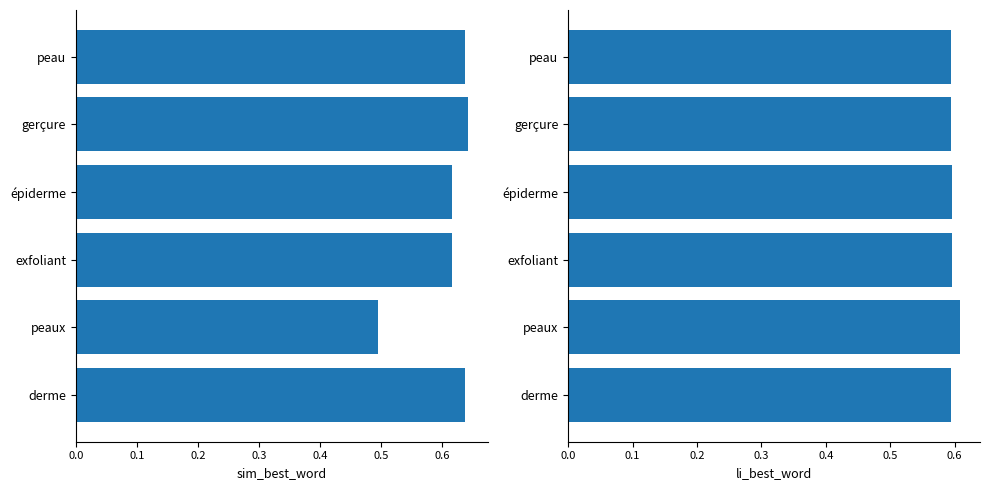

The sim_best_word series shows 0.6 at gerçure. True or false?

True